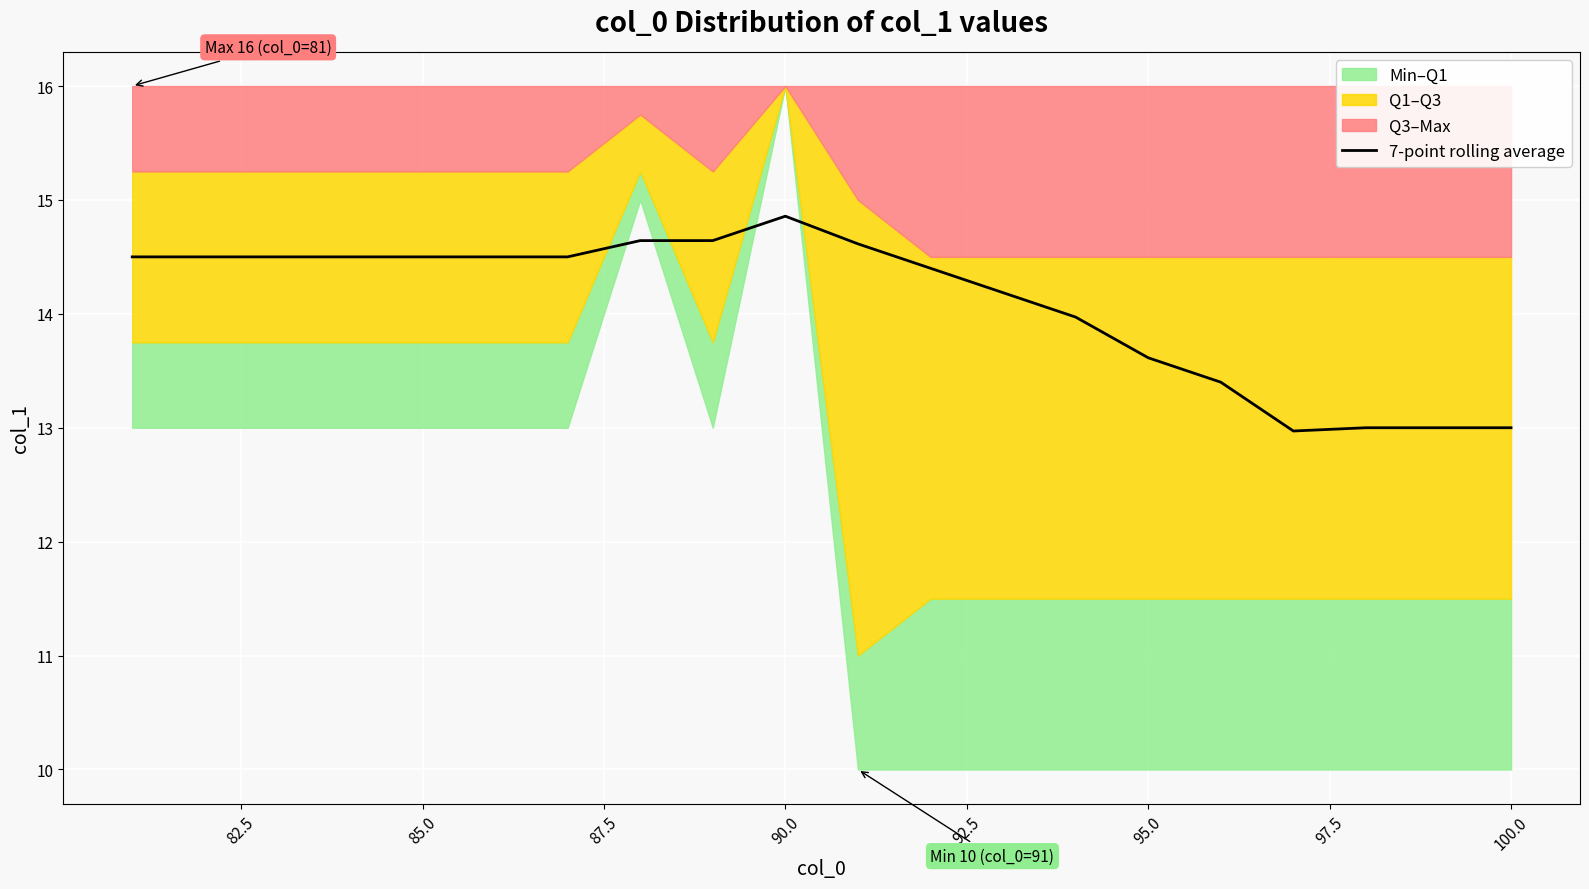

Reading left to right, list all the values displayed in this chart.

14.5	14.5	14.5	14.5	14.5	14.5	14.5	14.6	14.6	14.9	14.6	14.4	14.2	14.0	13.6	13.4	13.0	13.0	13.0	13.0